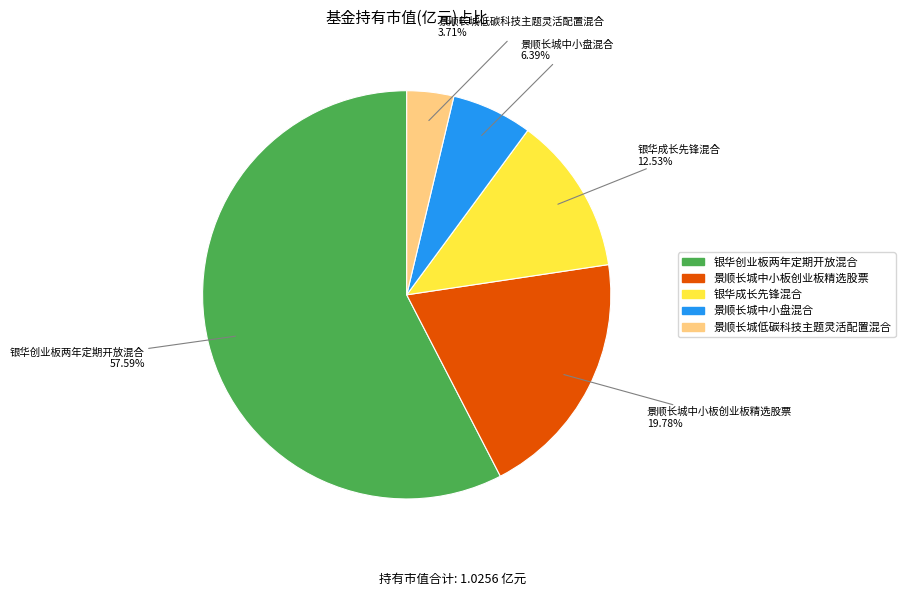

To the nearest percent, what portion does 景顺长城中小板创业板精选股票 represent?

20%